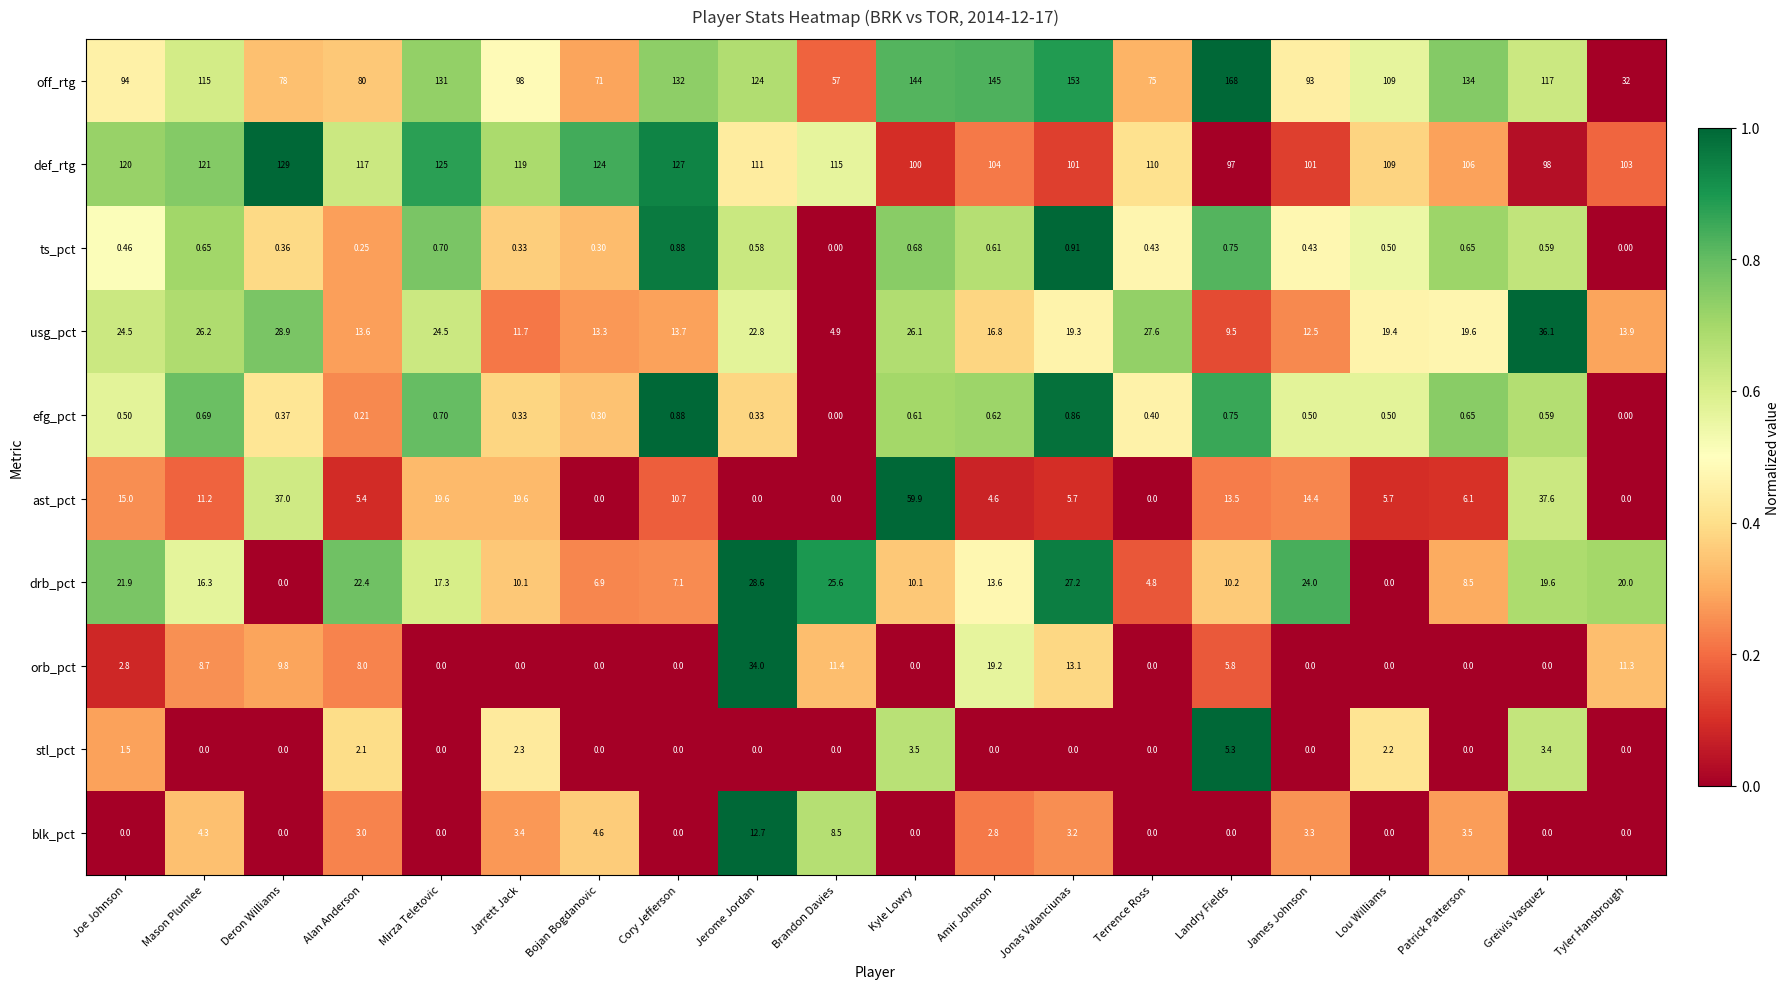

At Mason Plumlee, list the series in order from smallest to largest.

stl_pct, ts_pct, efg_pct, blk_pct, orb_pct, ast_pct, drb_pct, usg_pct, off_rtg, def_rtg